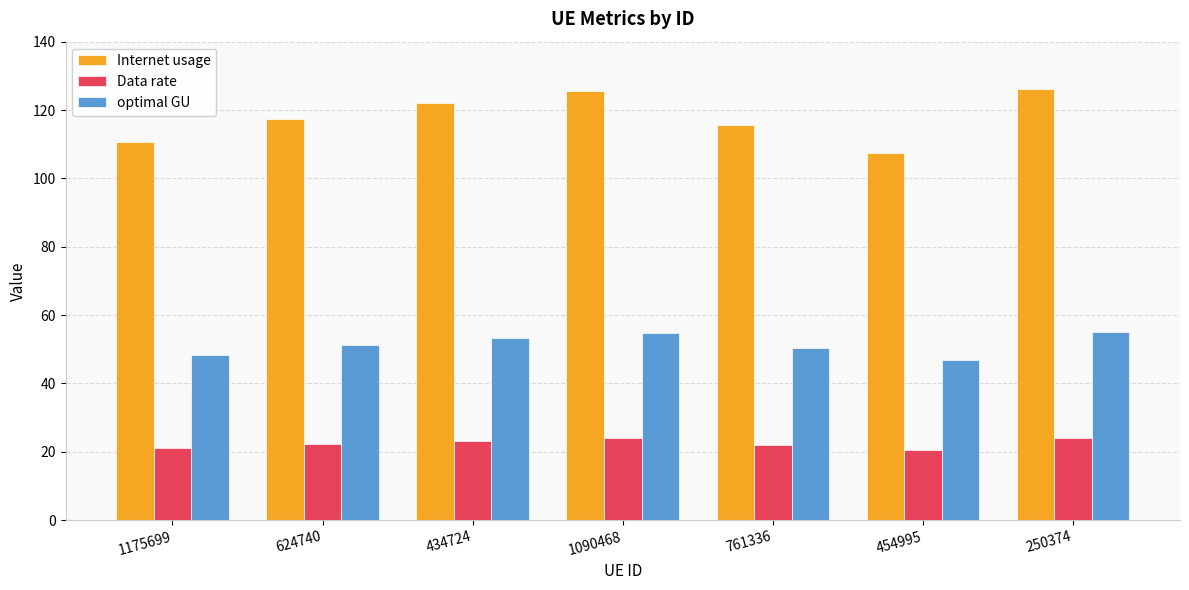

How many distinct data groups are displayed?

3